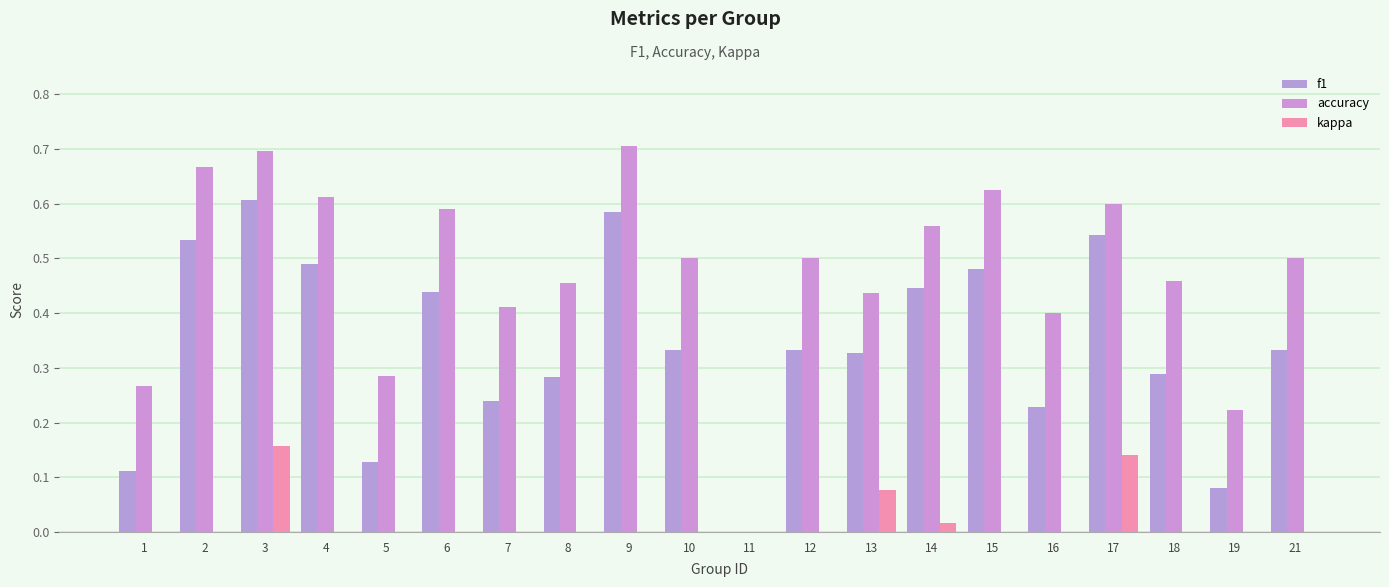

Which series has the widest spread of values?

accuracy